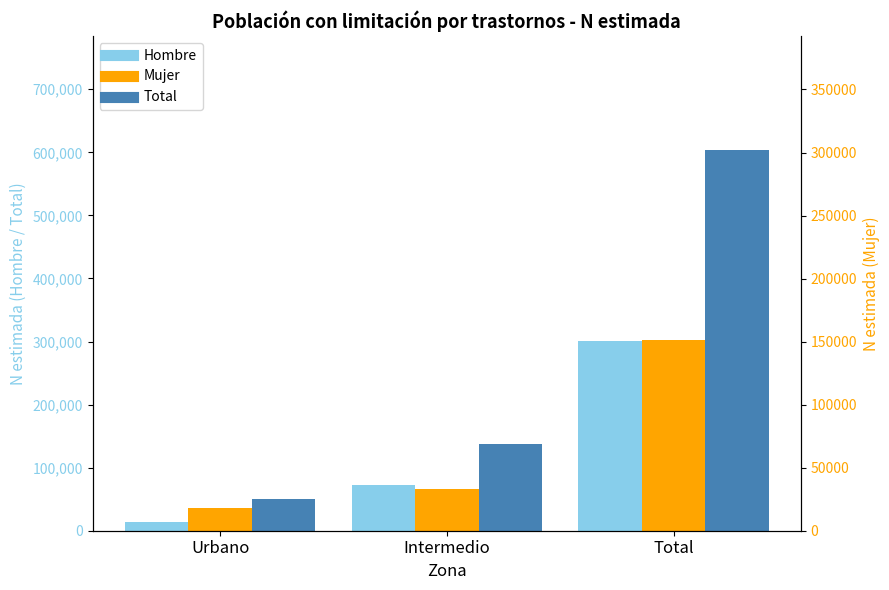

At which label does Total first exceed 137603?

Total